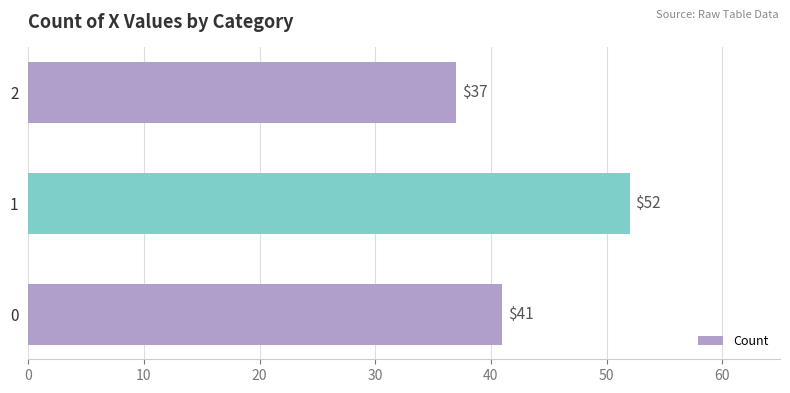

Is it true that the value at 0 is 72?

False